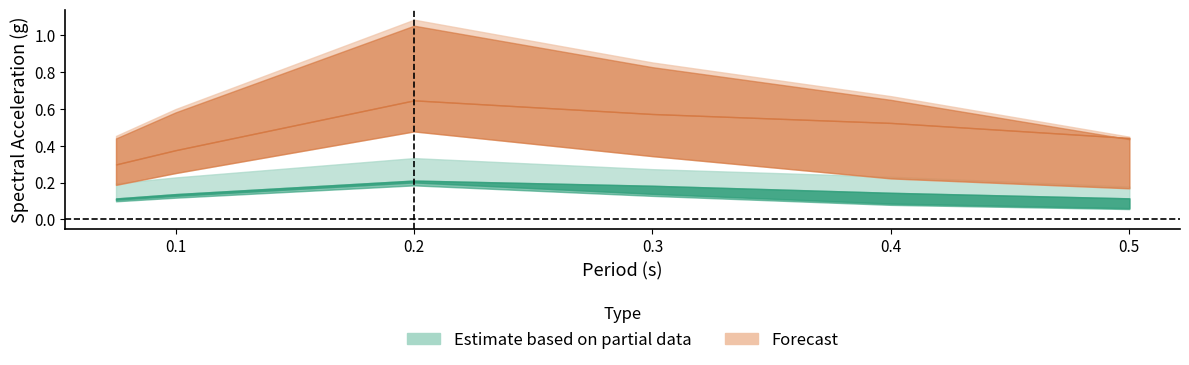

Reading right to left, list all the values displayed in this chart.

mag5_dist30_mean: 5=0.1	4=0.1	3=0.2	2=0.2	1=0.1	0=0.1
mag5_dist30_upper: 5=0.2	4=0.2	3=0.3	2=0.3	1=0.2	0=0.2
mag5_dist30_lower: 5=0.1	4=0.1	3=0.1	2=0.2	1=0.1	0=0.1
mag6_dist30_mean: 5=0.4	4=0.5	3=0.6	2=0.6	1=0.4	0=0.3
mag6_dist30_upper: 5=0.4	4=0.7	3=0.9	2=1.1	1=0.6	0=0.5
mag6_dist30_lower: 5=0.2	4=0.2	3=0.3	2=0.5	1=0.3	0=0.2